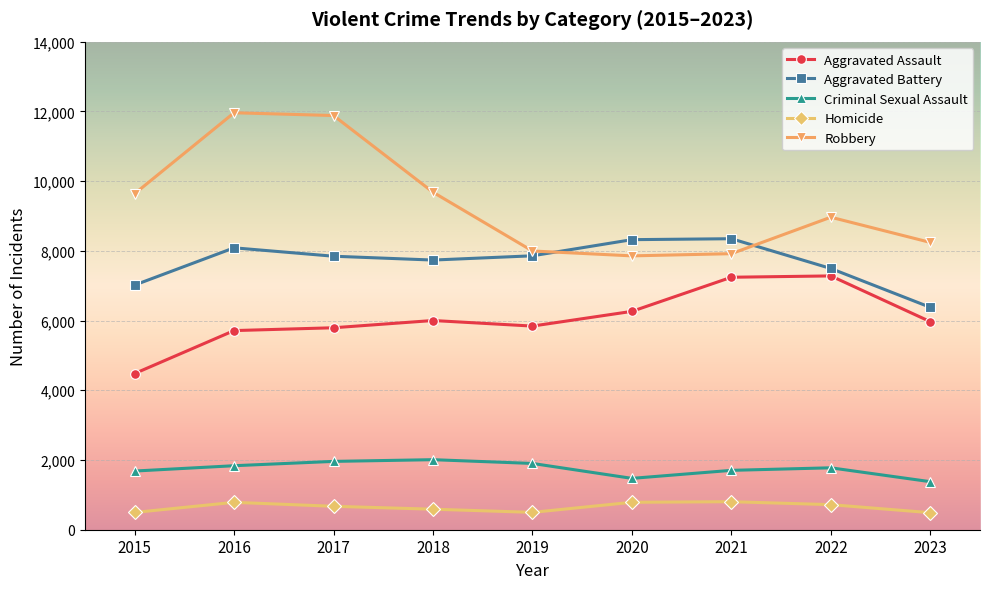

What is the difference between the maximum and minimum values in the Aggravated Battery series?

1968